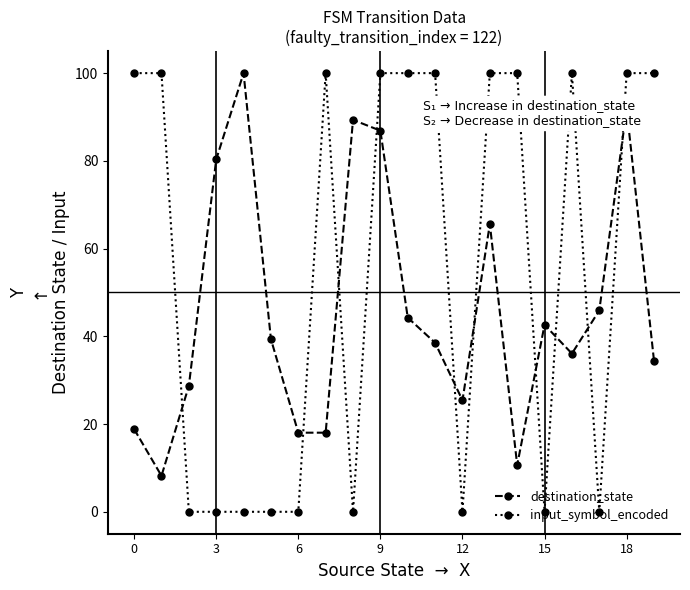

How many intersections are there between destination_state and input_symbol_encoded?

10